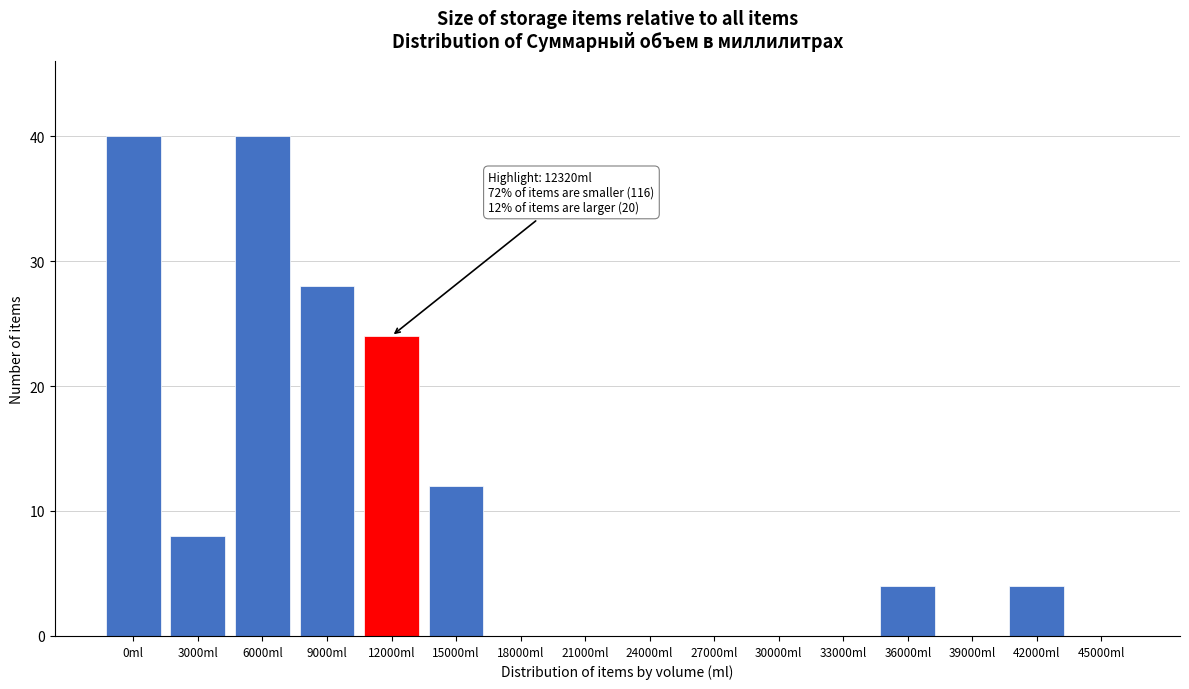

Reading left to right, transcribe all the data shown in this chart.

0ml=40	3000ml=8	6000ml=40	9000ml=28	12000ml=24	15000ml=12	18000ml=0	21000ml=0	24000ml=0	27000ml=0	30000ml=0	33000ml=0	36000ml=4	39000ml=0	42000ml=4	45000ml=0